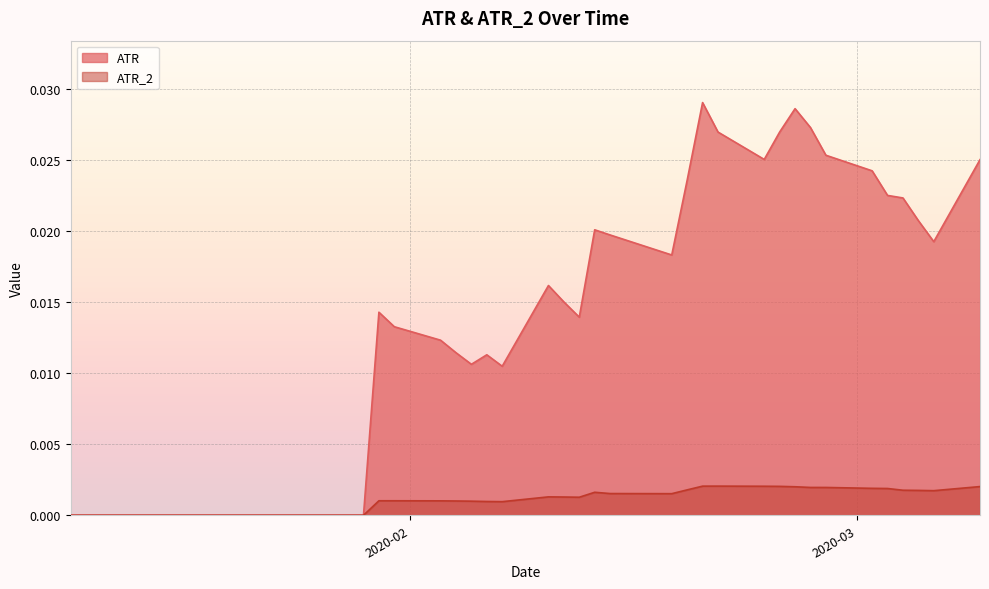

True or false: ATR and ATR_2 cross at least once.

False